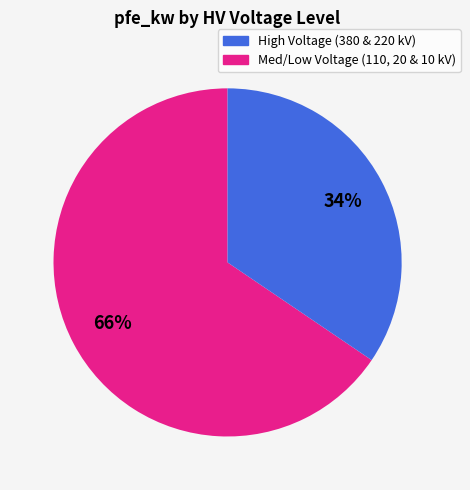

To the nearest percent, what is the average slice percentage?

50%